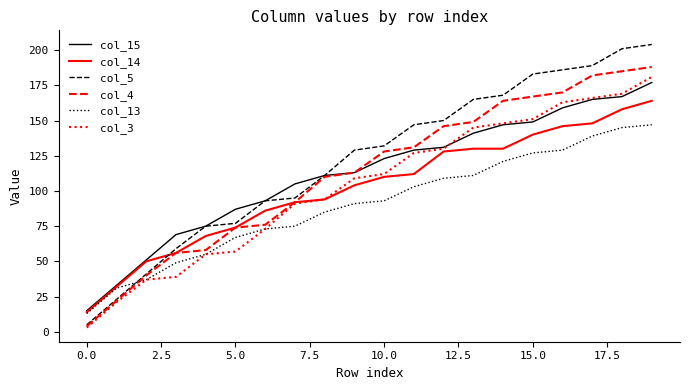

Which series has the largest total across all categories?

col_5